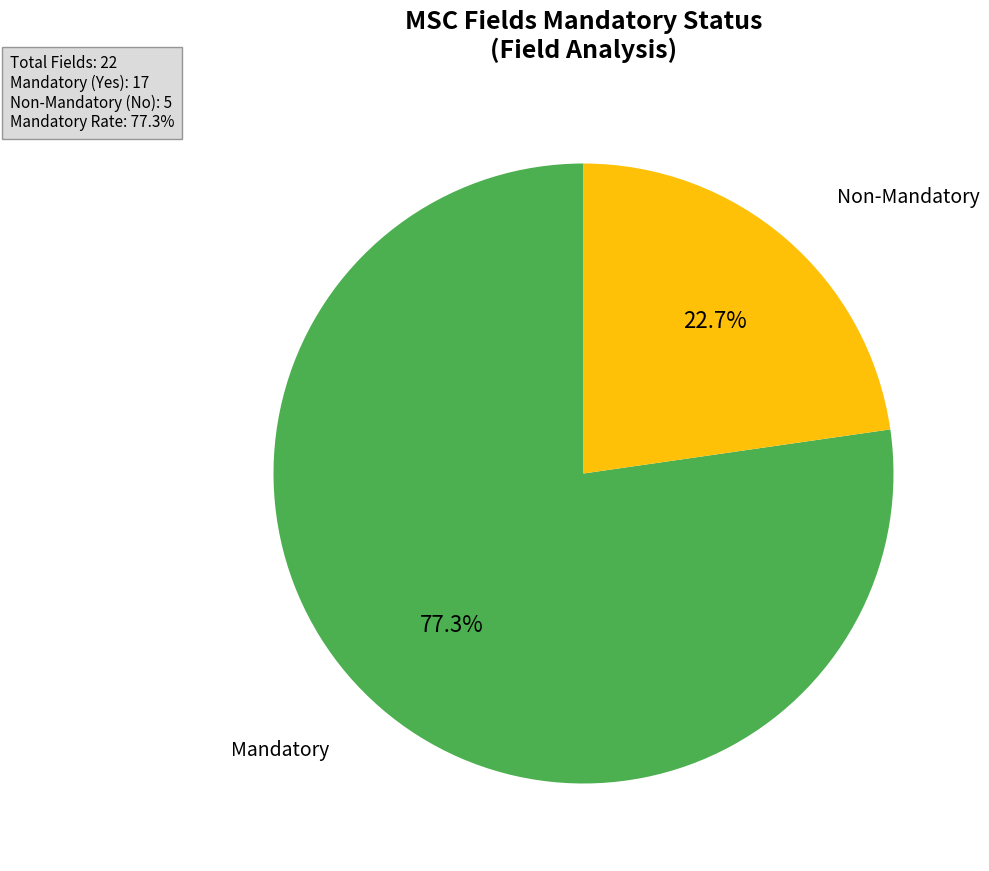

Is there any slice that represents more than half of the pie?

Yes